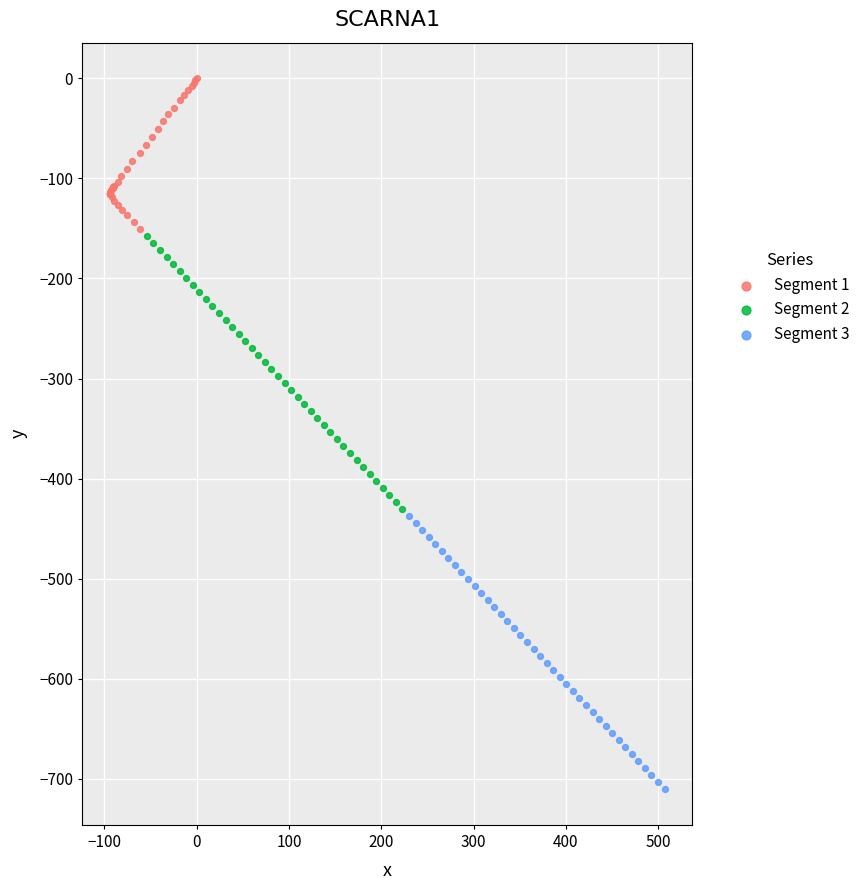

Which series contains the lowest Y value?

Segment 3